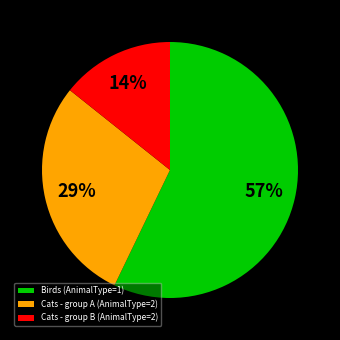

How many slices are in this pie chart?

3